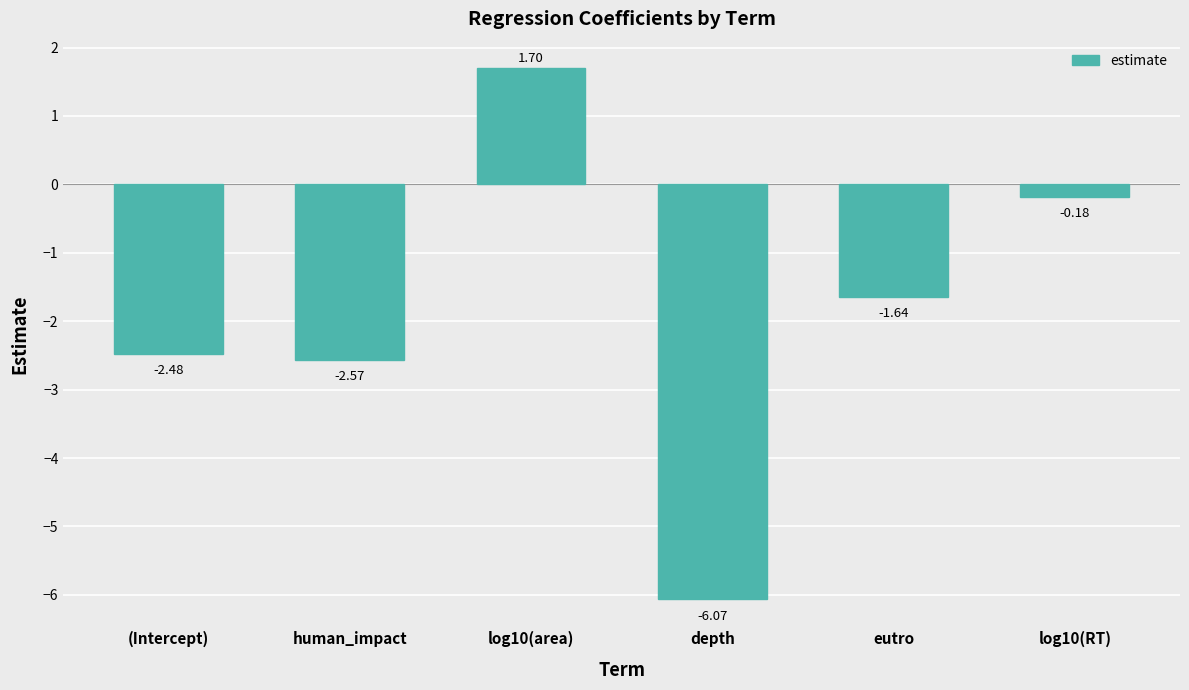

What is the difference between the maximum and minimum values?

7.8